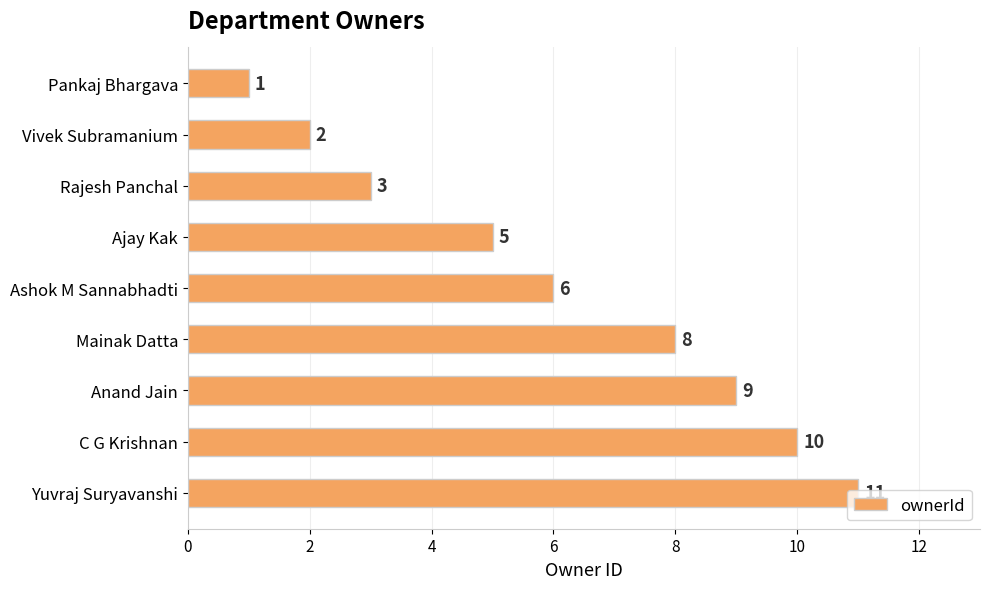

What is the value of the 8th bar from the top?

10